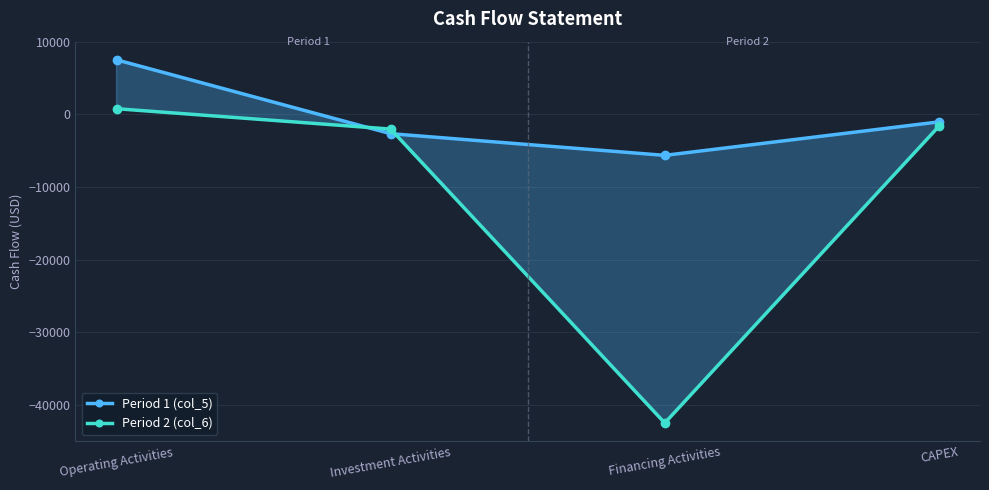

Which series has the largest total across all categories?

Period 1 (col_5)